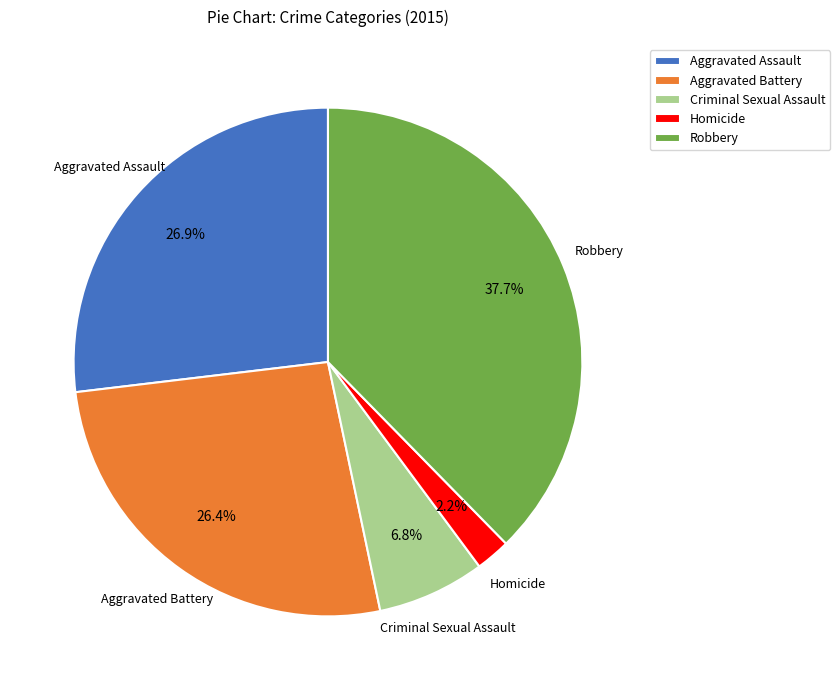

Which has a higher value, Aggravated Assault or Criminal Sexual Assault?

Aggravated Assault